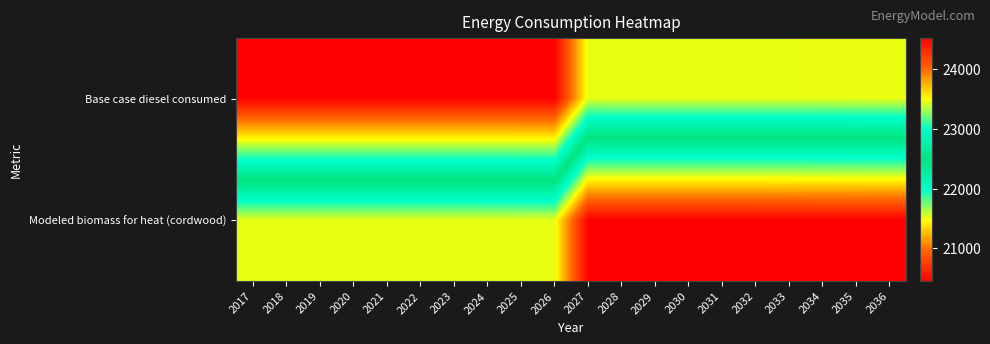

Rank the series by their average value, from lowest to highest.

Modeled biomass for heat (cordwood), Base case diesel consumed